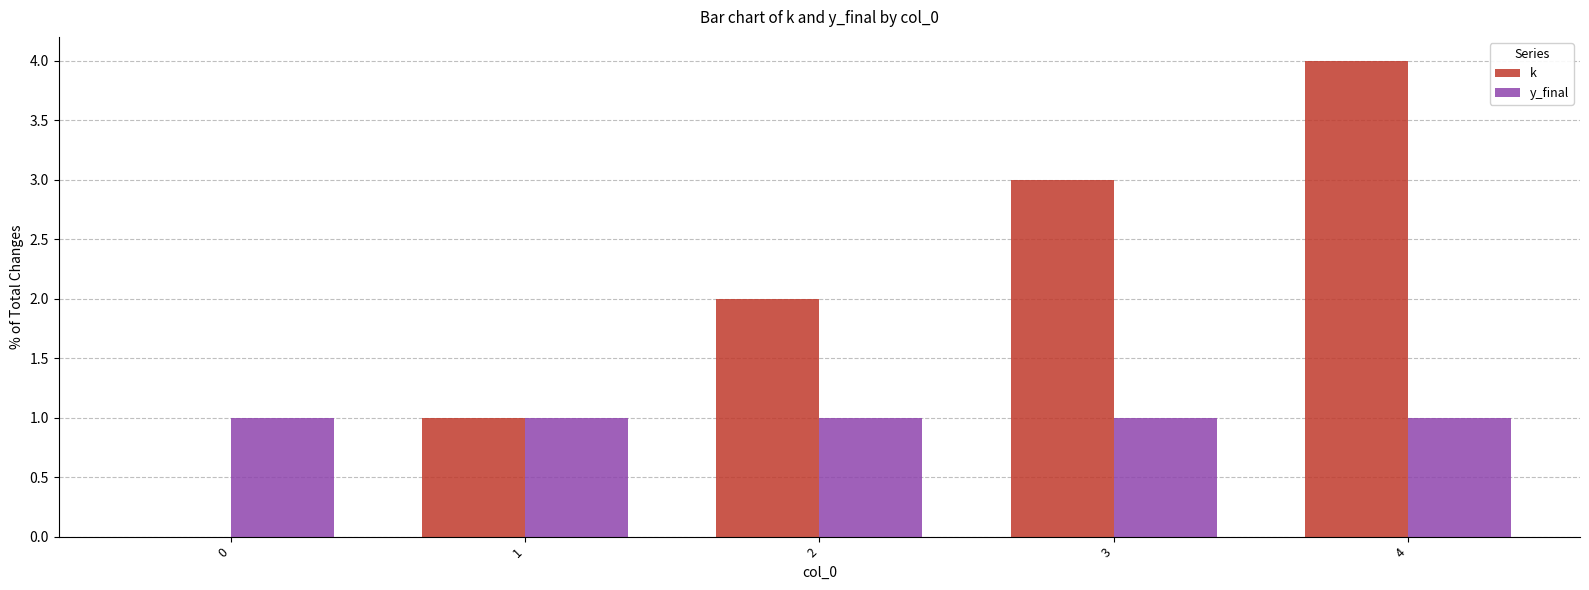

Read the k value at 3.

3